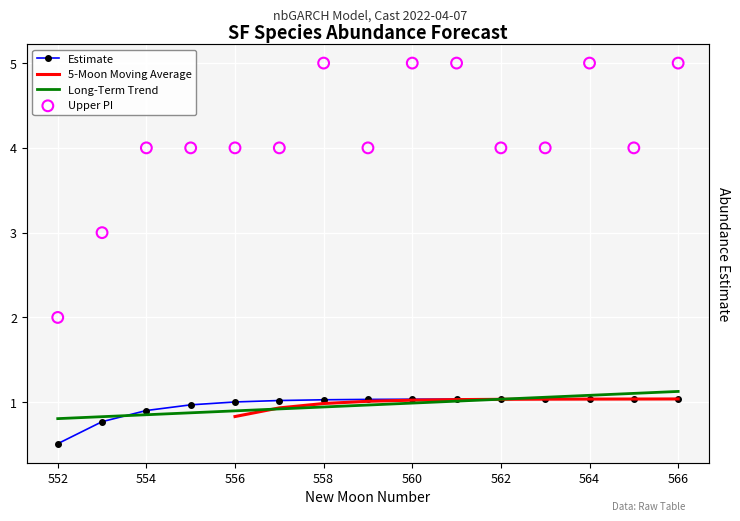

At which category is the sum across all series the highest?

566